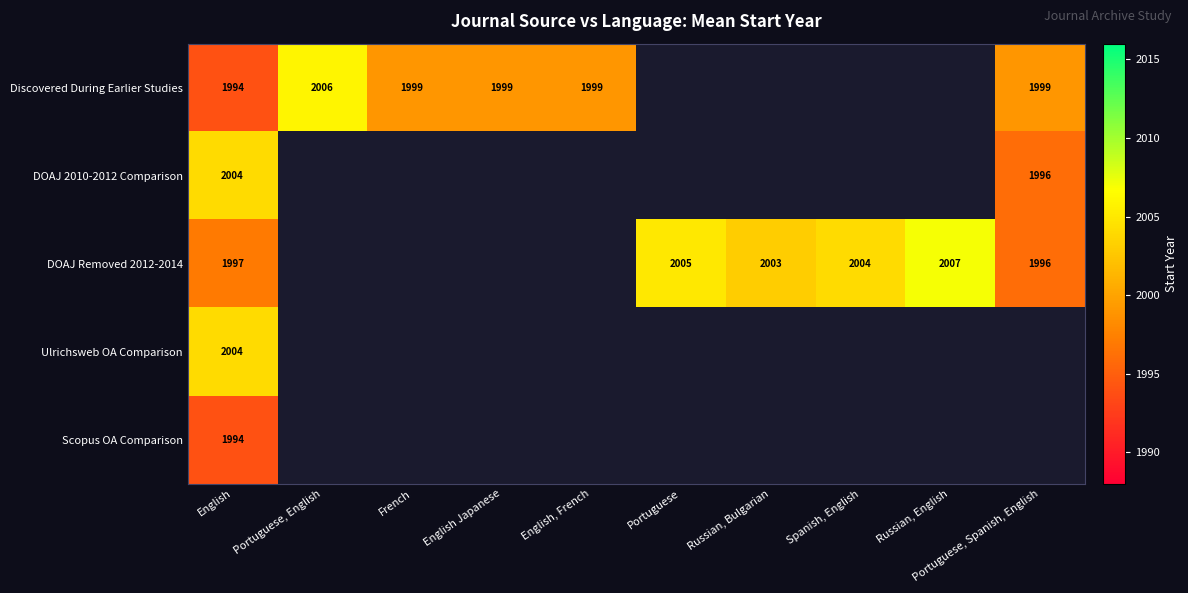

True or false: Discovered During Earlier Studies has a value of 1999 at English, French.

True